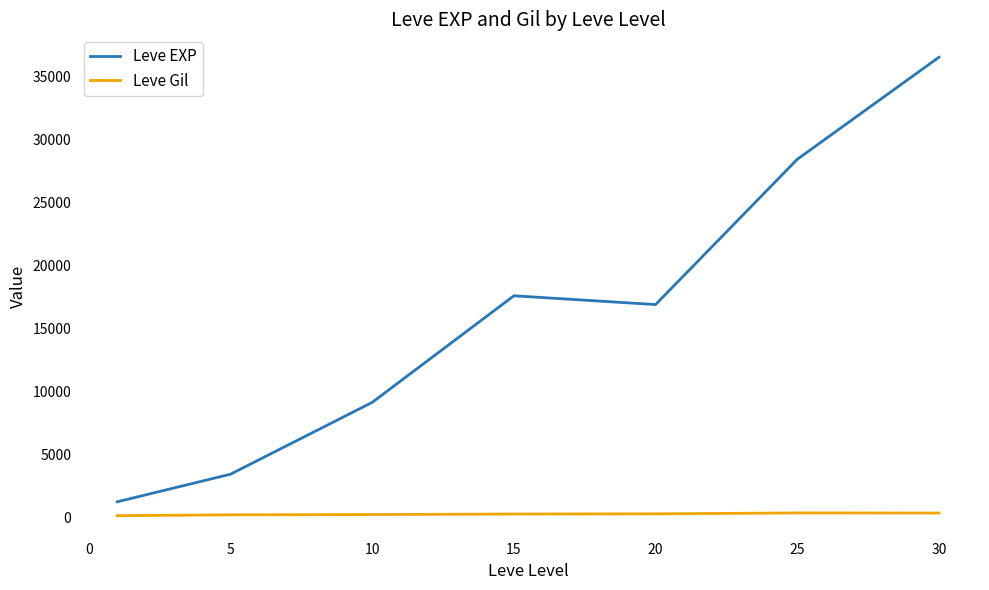

Which series has the largest total across all categories?

Leve EXP